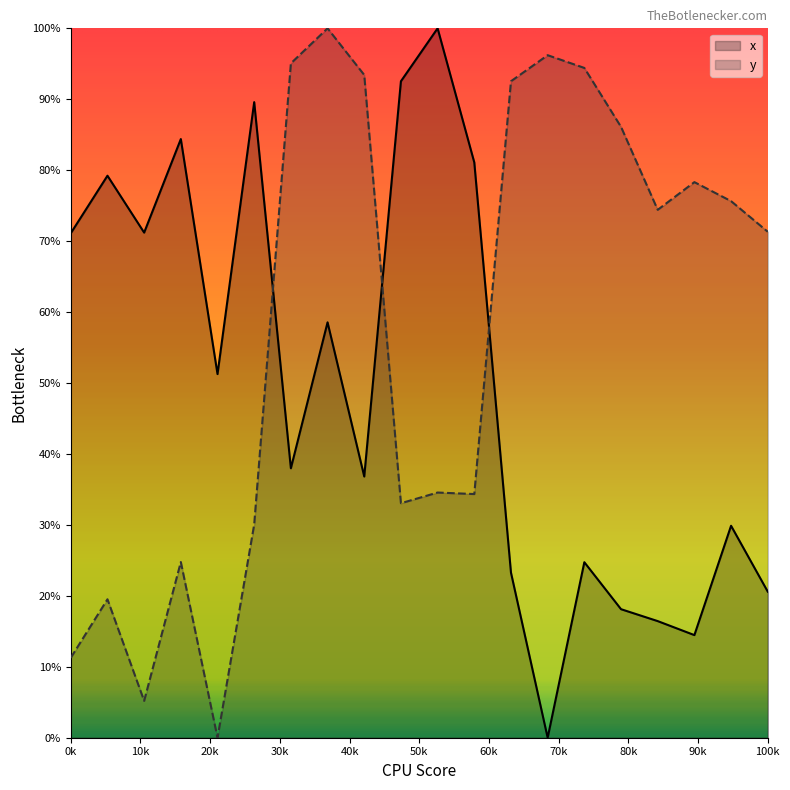

What is the maximum value shown in the chart?

100.0